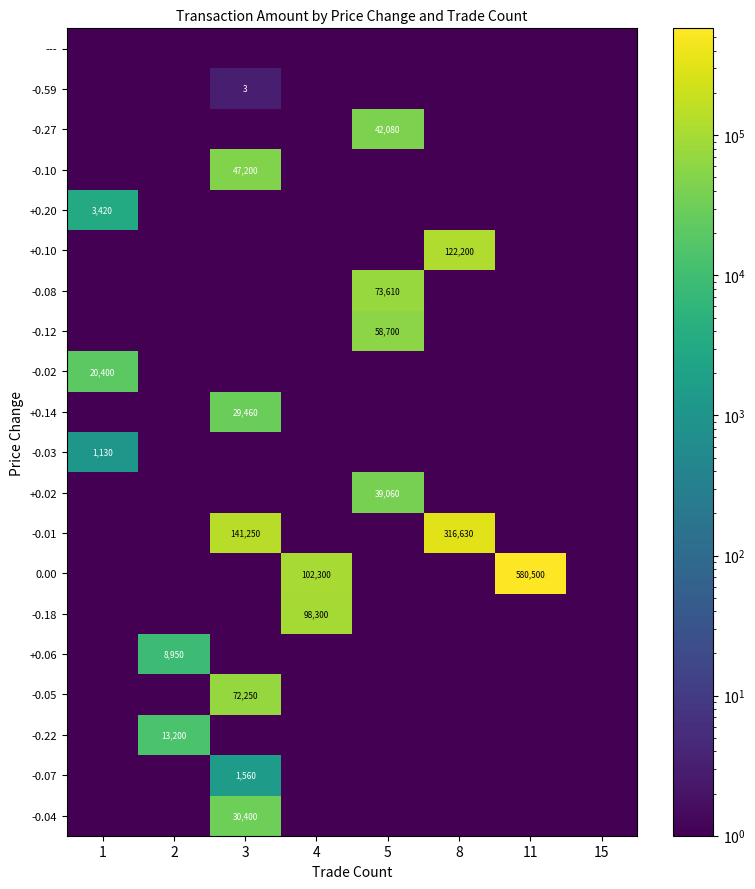

Is it true that -0.18 equals 98300.0 at 4?

True